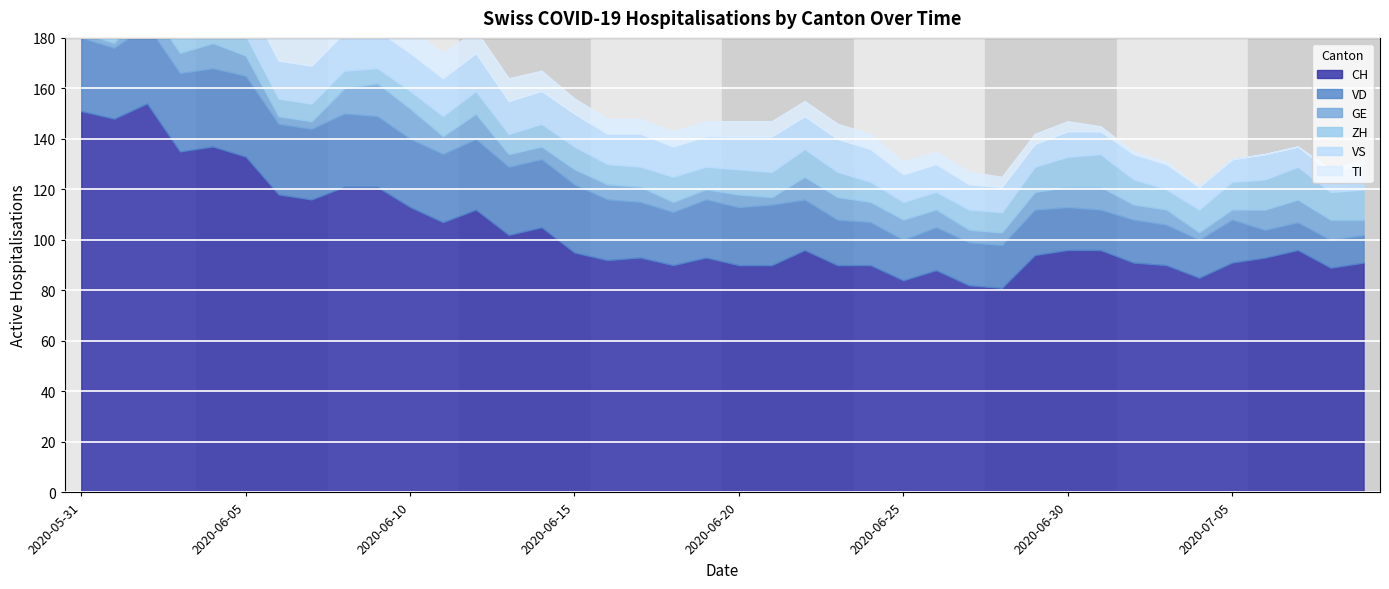

How many interior local peaks does the VS series have?

4